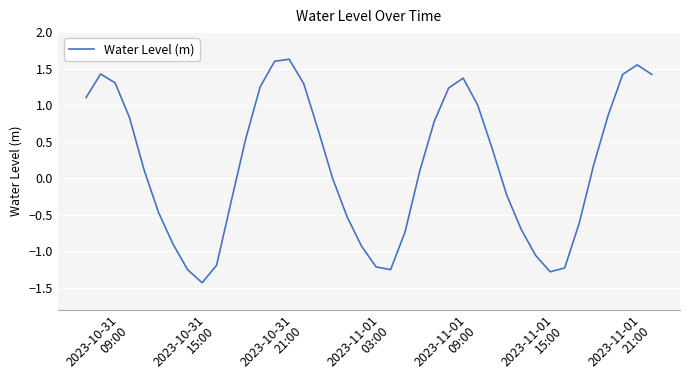

How many series are shown in this chart?

1